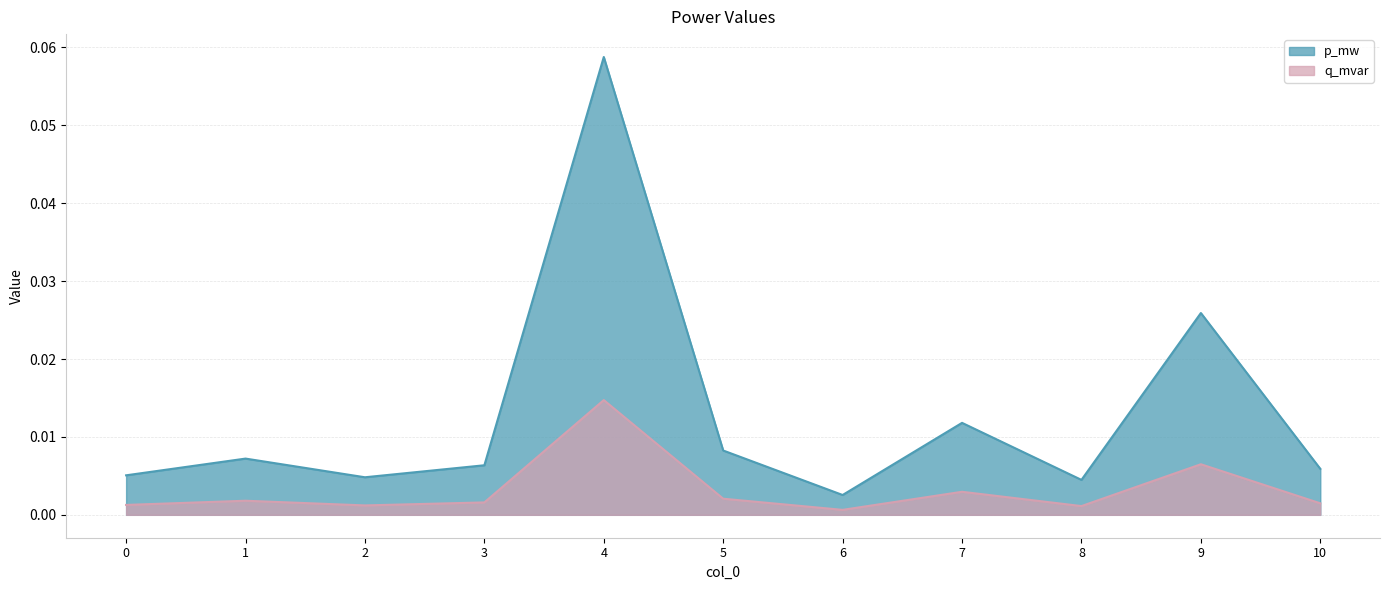

Count the number of categories in the chart.

11